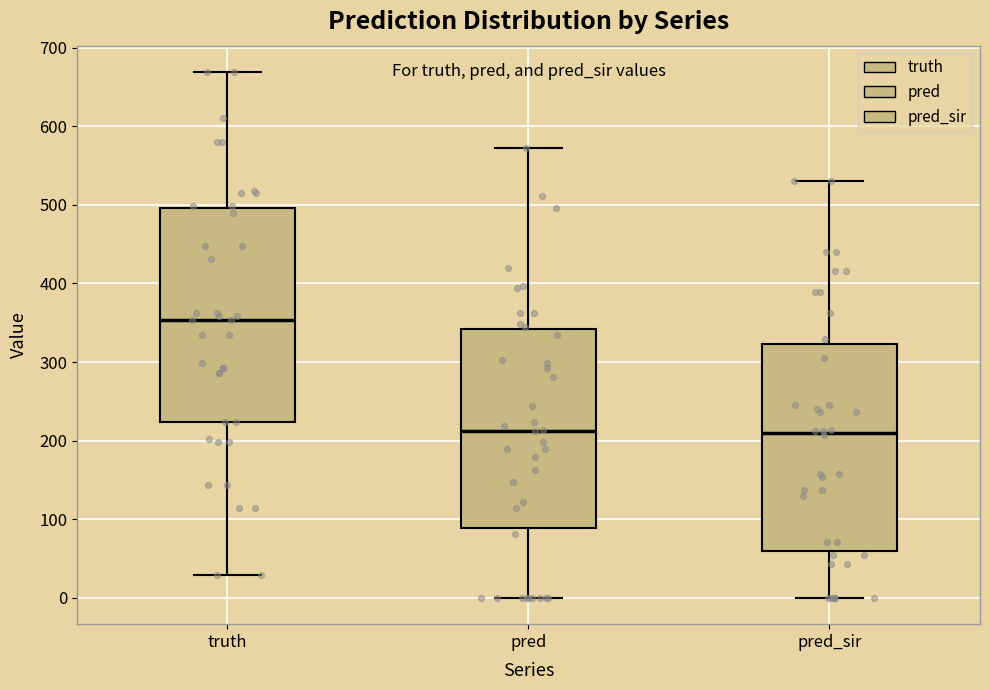

Reading left to right, read every box against the y-axis: the position of its median line, the range the box covers, and the ends of its whiskers. The values are not printed on the chart, so give them approximately, as read against the axis.

truth: median 350, box 220 to 500, whiskers 30 to 670
pred: median 210, box 90 to 340, whiskers 0 to 570
pred_sir: median 210, box 60 to 320, whiskers 0 to 530